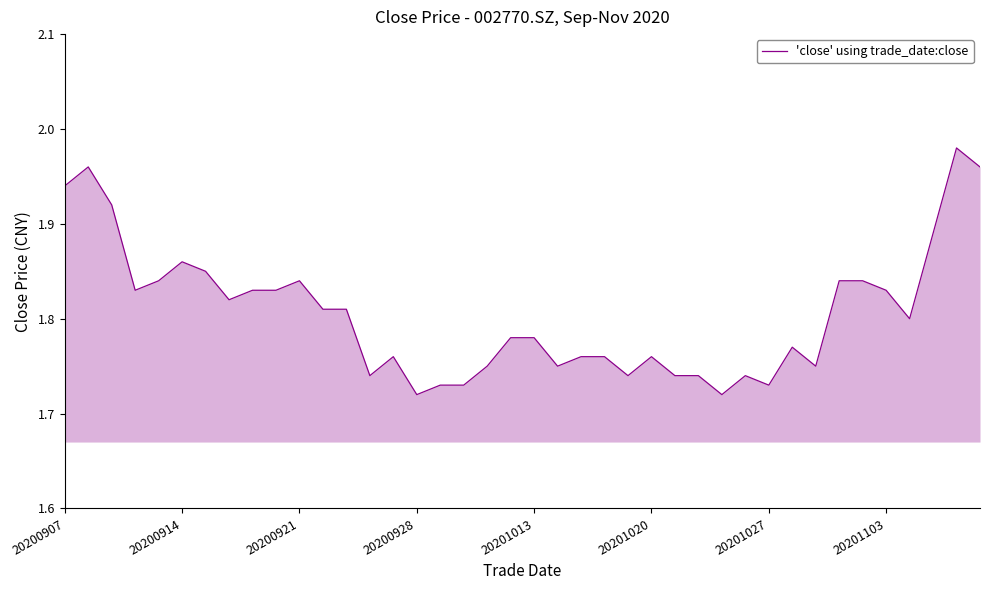

What is the difference between the maximum and minimum values?

0.3